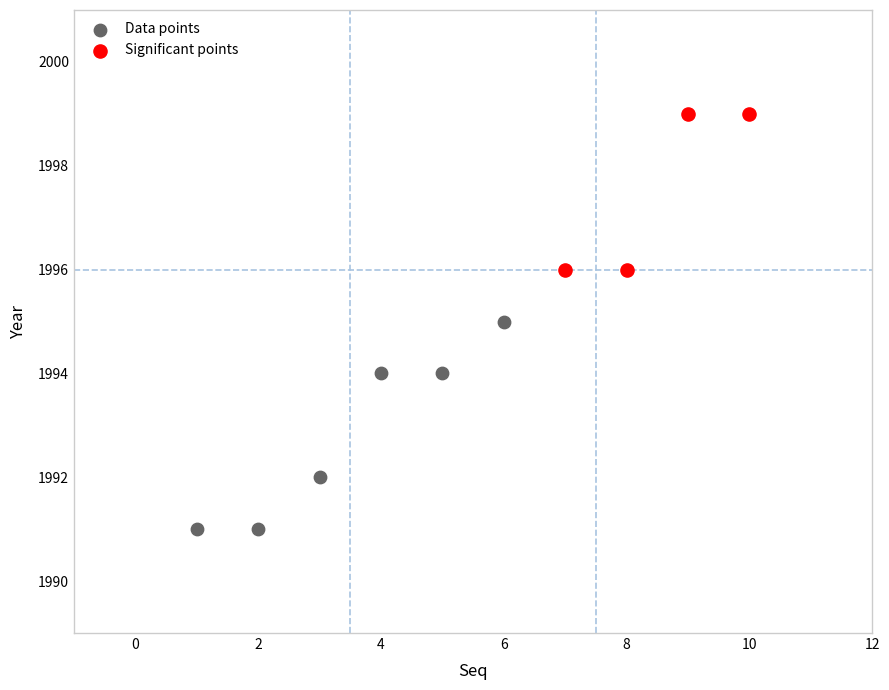

Which series reaches the maximum Y coordinate?

Significant points